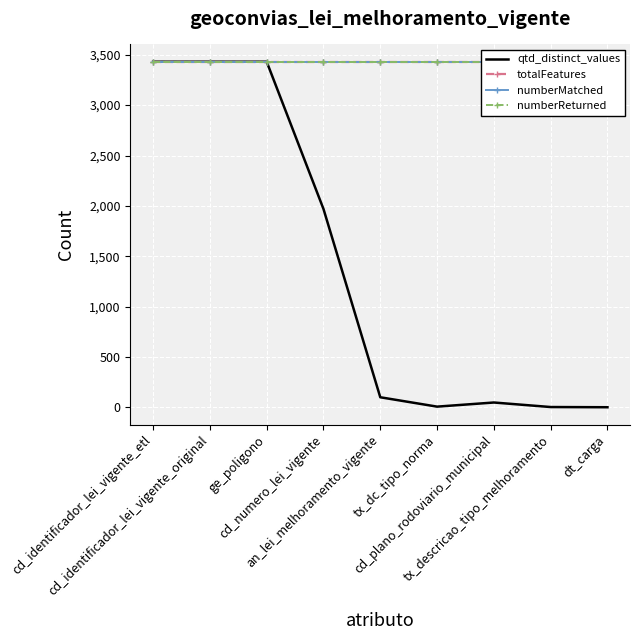

What is the value of the numberMatched point at the 8th from the left?

3431